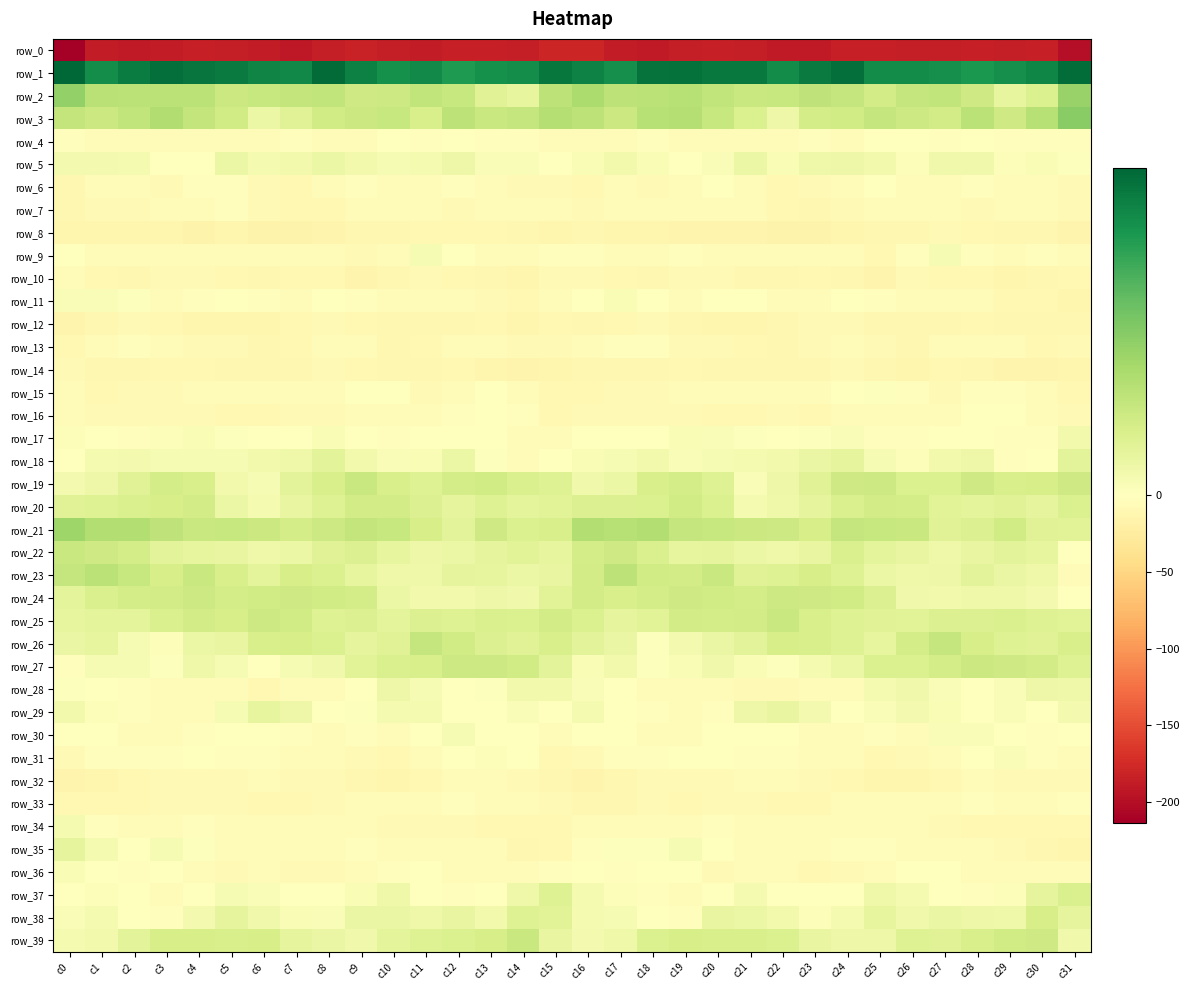

Between c21 and c28, which series saw the biggest shift?

row_27